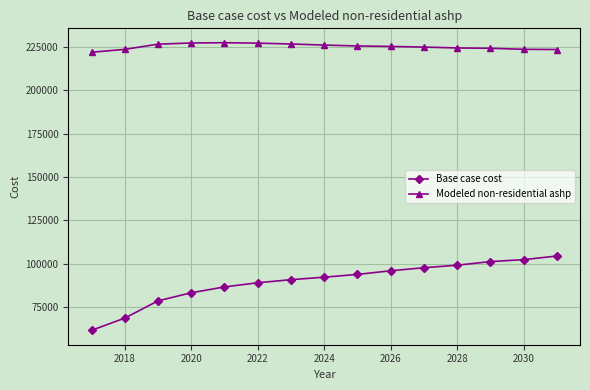

Which series has the widest spread of values?

Base case cost